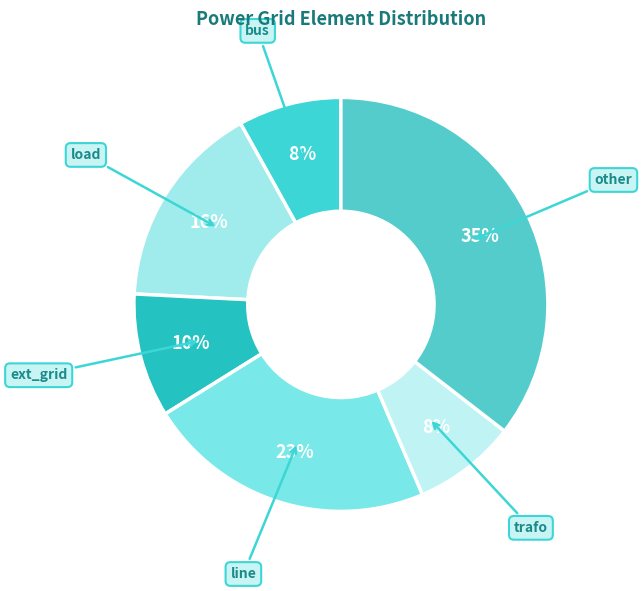

What is the ratio of the value at other to the value at bus?

4.4